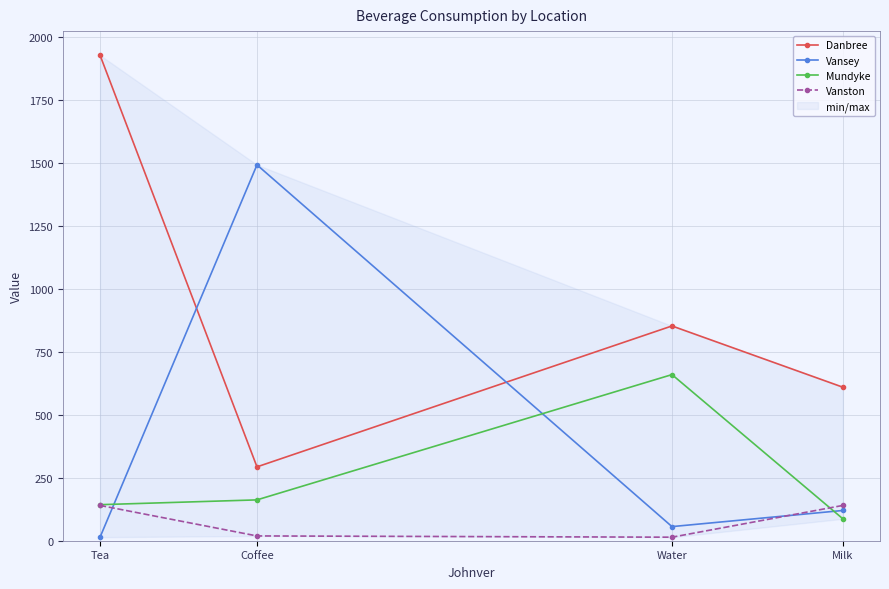

What is the highest value of the Vanston series?

140